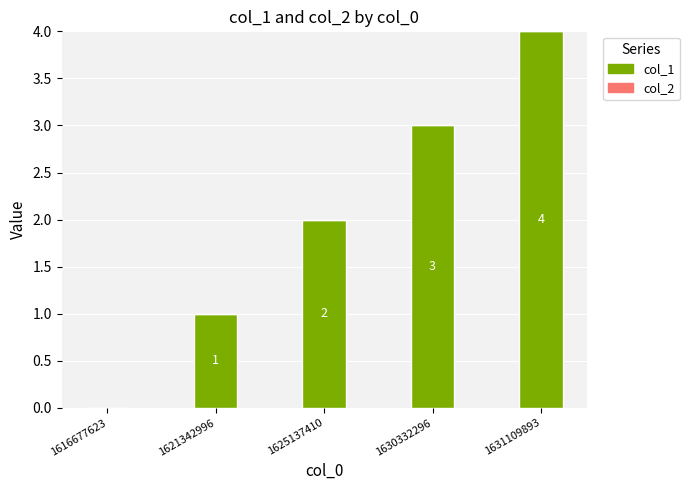

Are the bars horizontal?

No